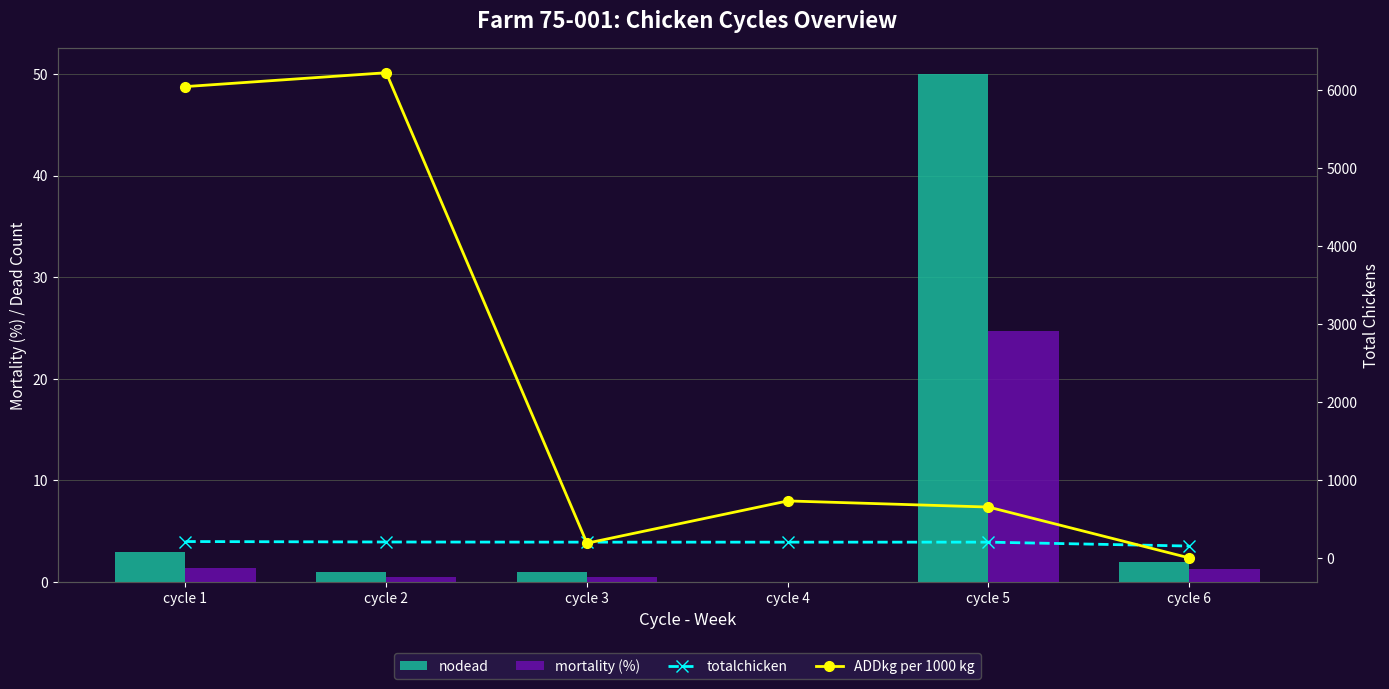

Which category has the highest value in the mortality (%) series?

cycle 5